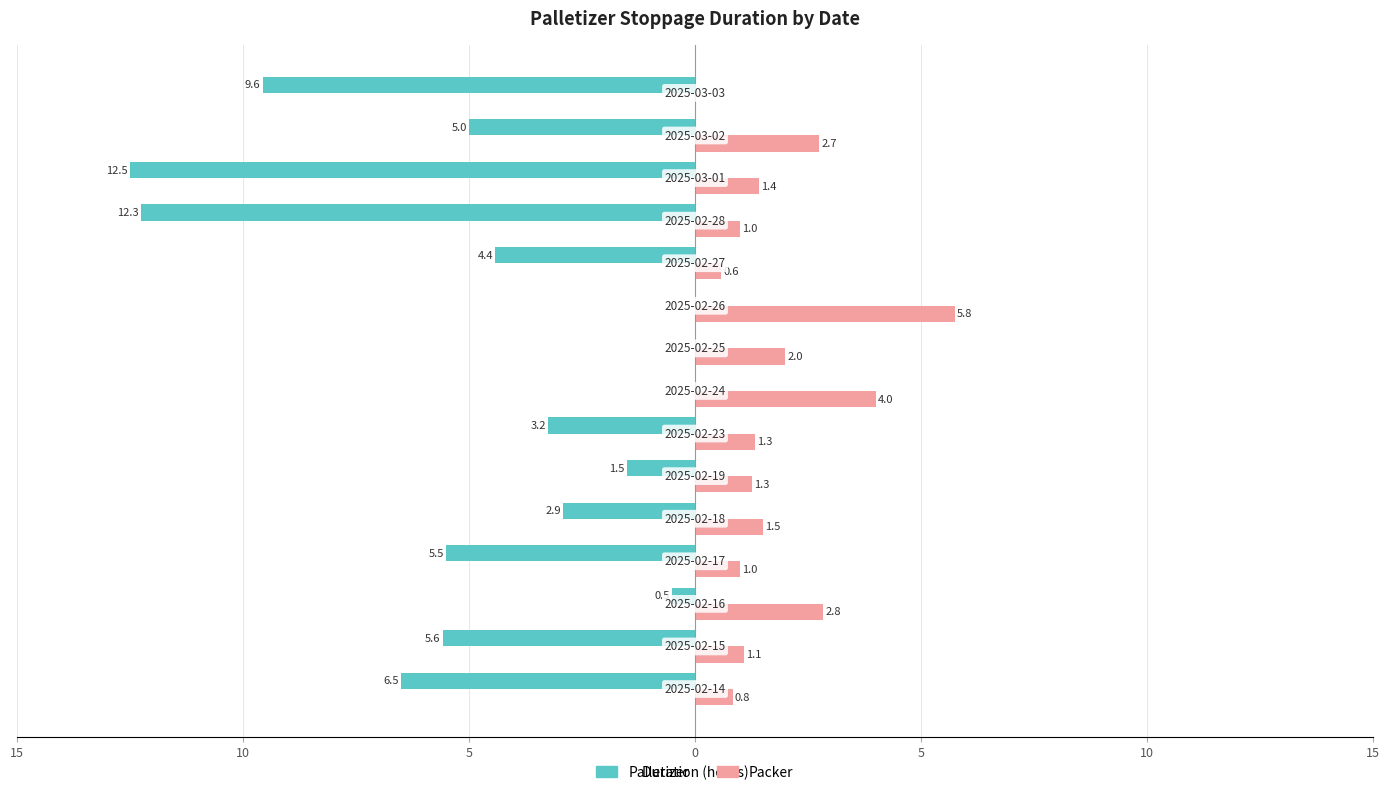

Reading left to right, list all the values displayed in this chart.

Palletizer: -6.5	-5.6	-0.5	-5.5	-2.9	-1.5	-3.2	0.0	0.0	0.0	-4.4	-12.3	-12.5	-5.0	-9.6
Packer: 0.8	1.1	2.8	1.0	1.5	1.3	1.3	4.0	2.0	5.8	0.6	1.0	1.4	2.7	0.0